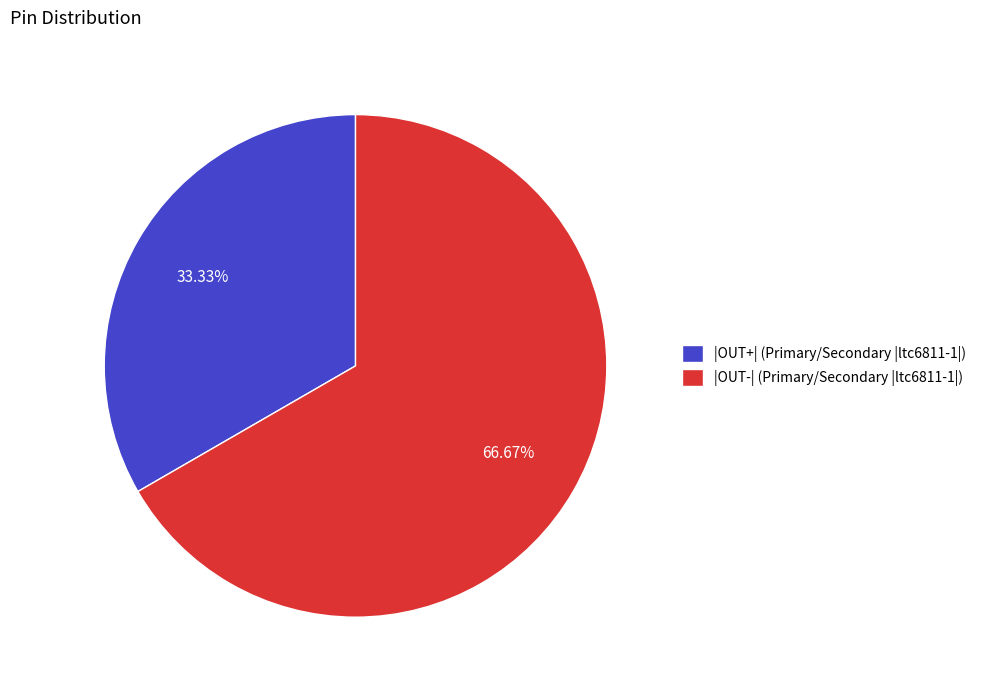

To the nearest percent, what is the difference between the |OUT+| (Primary/Secondary |ltc6811-1|) and |OUT-| (Primary/Secondary |ltc6811-1|) slice percentages?

33%